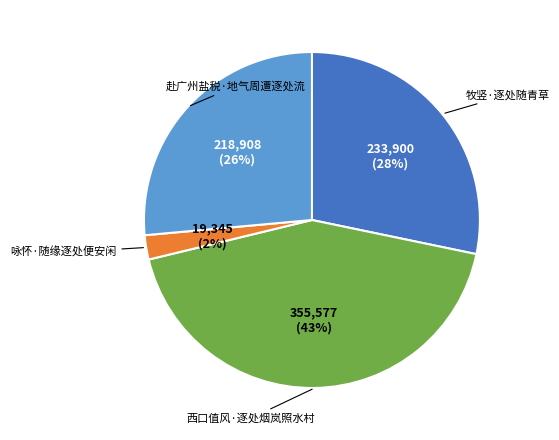

What is the ratio of the value at 牧竖·逐处随青草 to the value at 西口值风·逐处烟岚照水村?

0.7